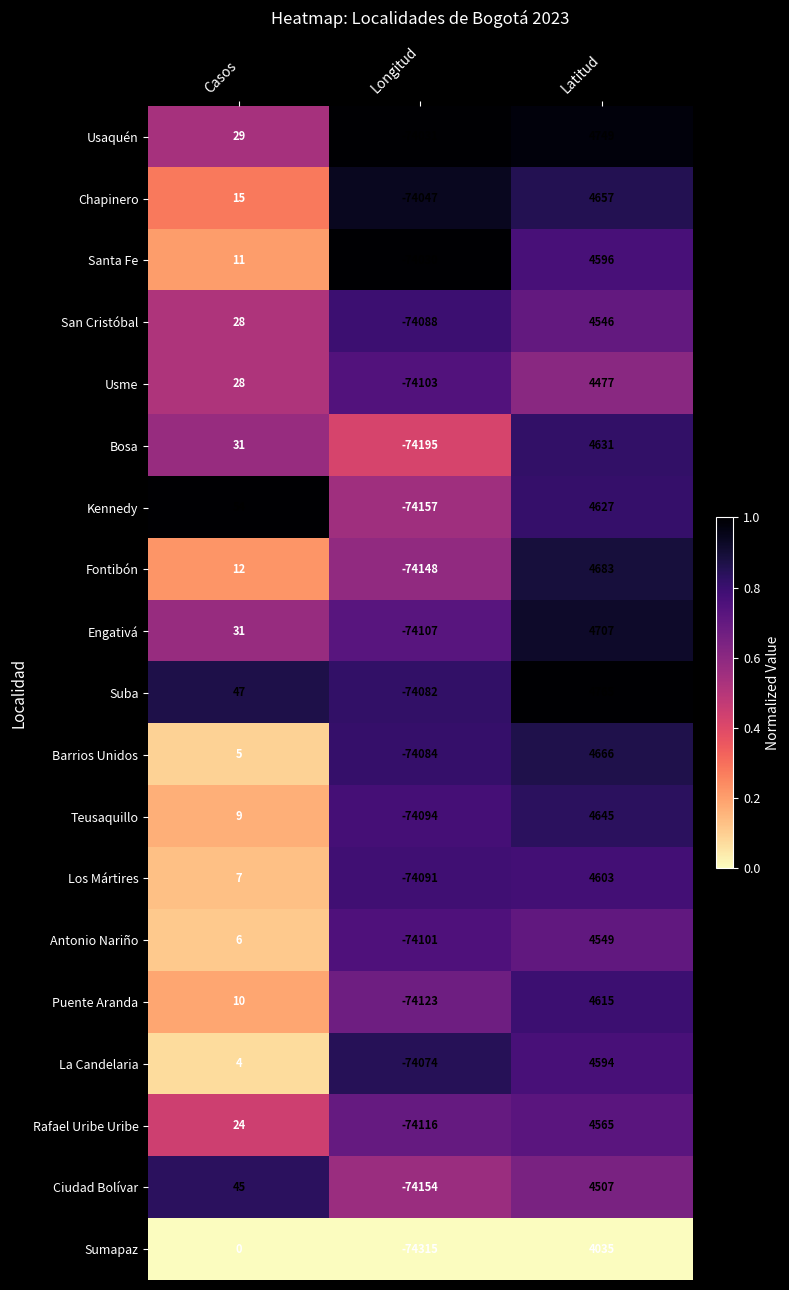

Which series has the largest range (max minus min)?

Suba